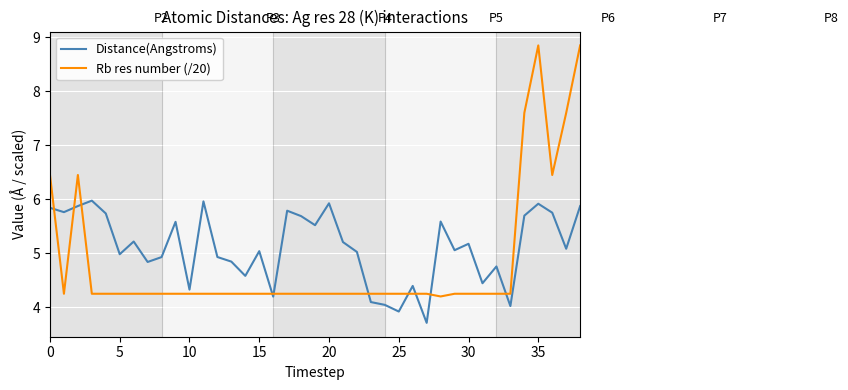

List the series in order of their peak value, lowest first.

Distance(Angstroms), Rb res number (/20)